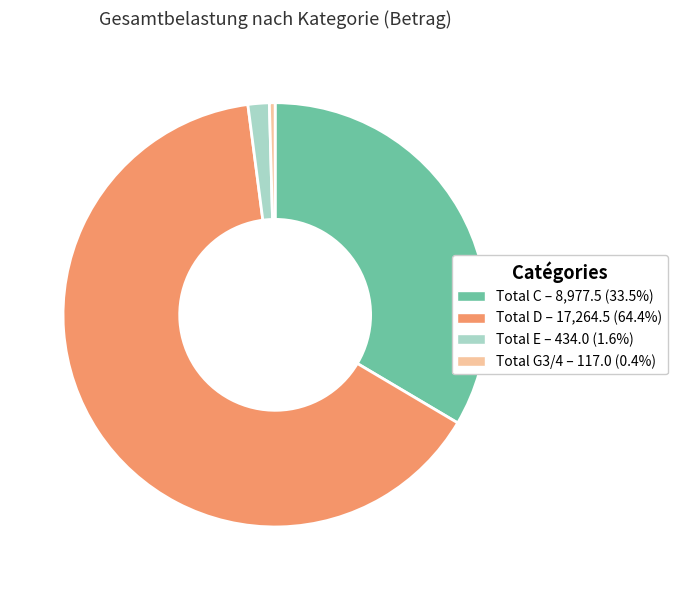

Between Total C and Total G3/4, which is larger?

Total C